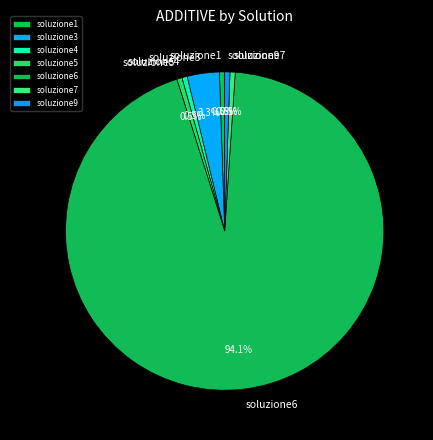

How many segments does this pie chart have?

7